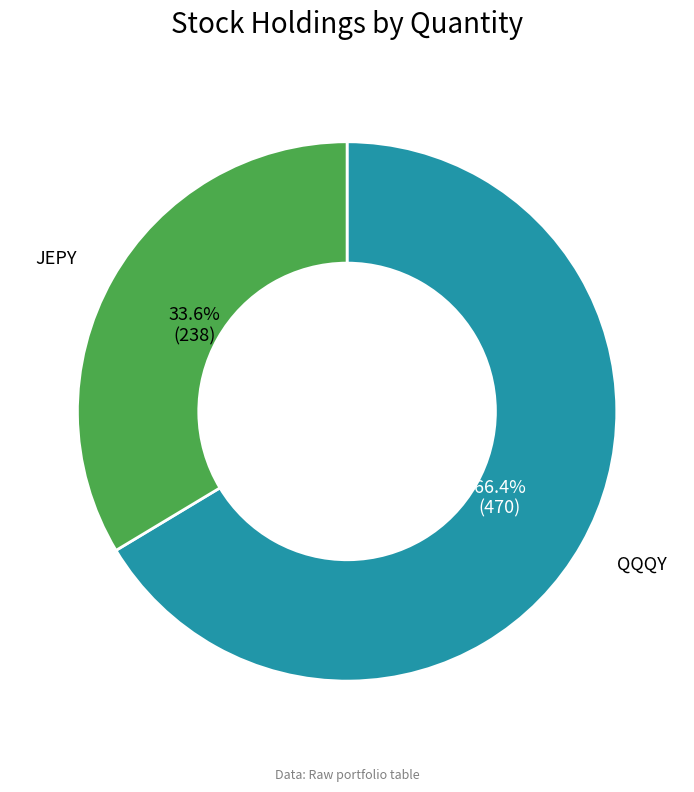

How many slices are in this pie chart?

2